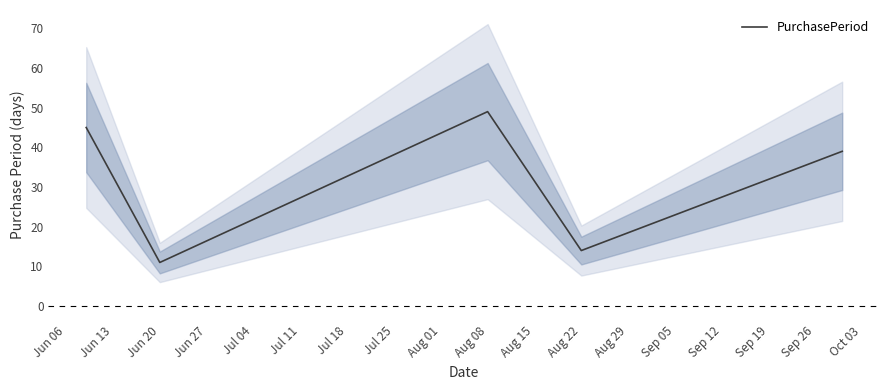

How many data points are above 39?

2